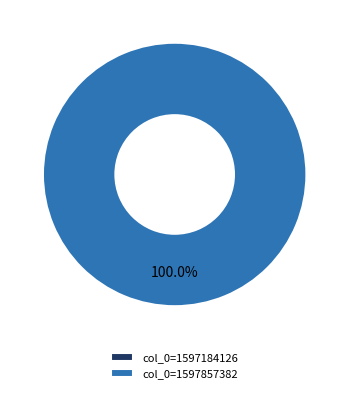

Rank the categories by value from highest to lowest.

col_0=1597857382, col_0=1597184126